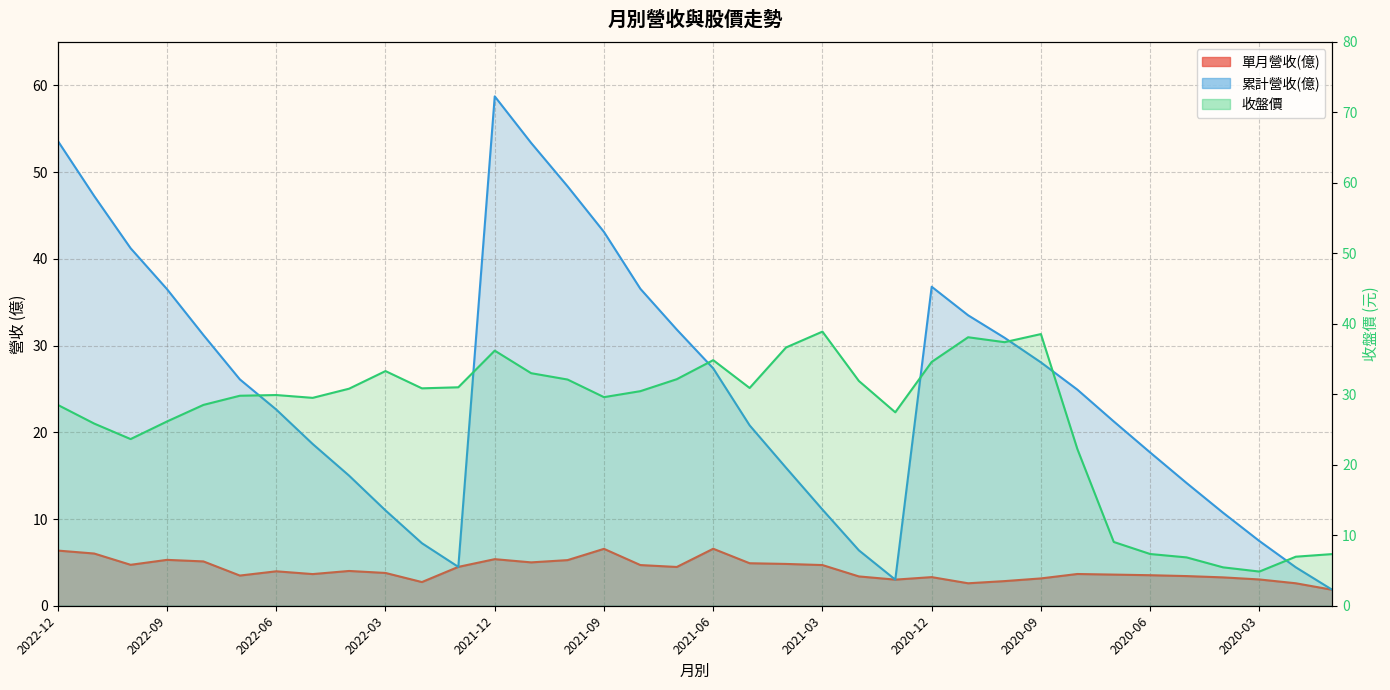

True or false: 收盤價 has more than 0 points higher than both neighbors.

True